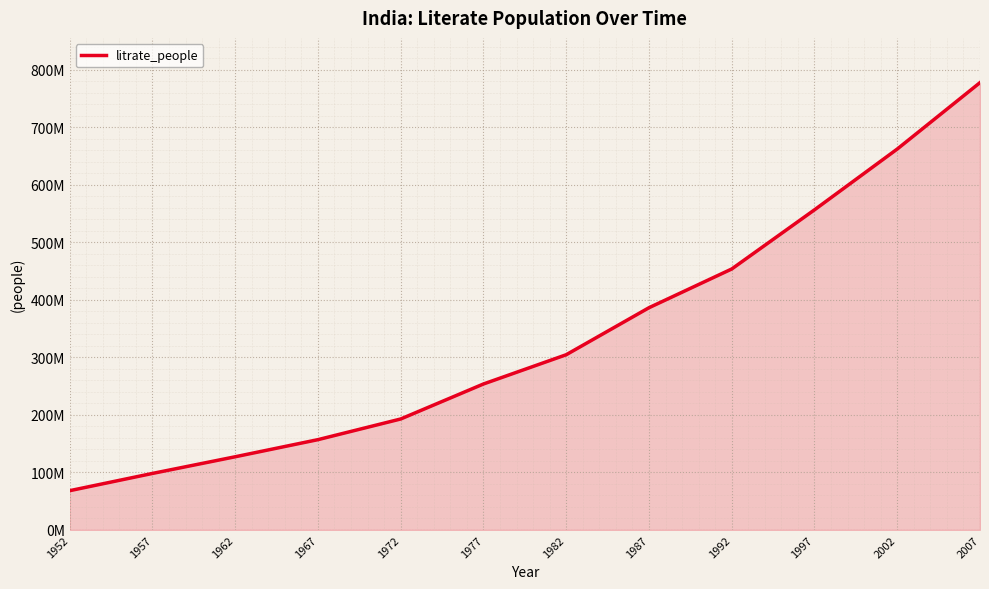

Does the chart have visible grid lines?

Yes